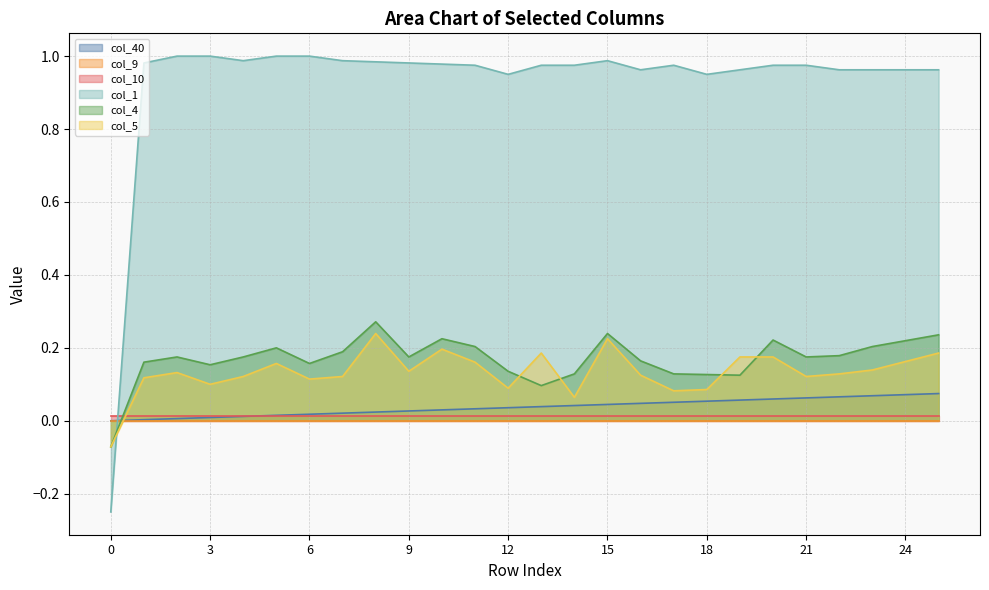

The value of col_1 at 16 is 0.6. True or false?

False